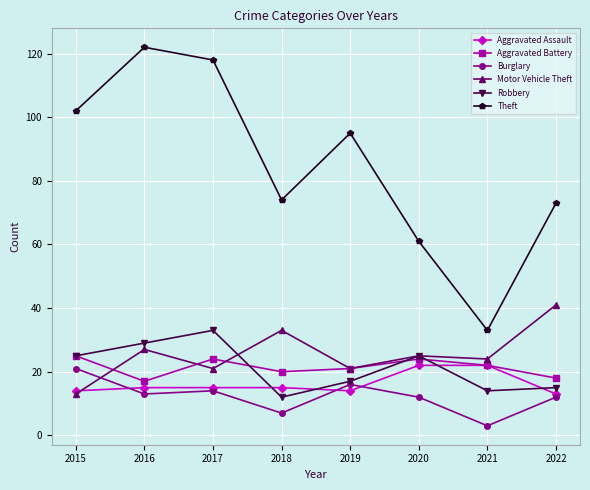

What is the sum of the Burglary values at 2021 and 2015?

24